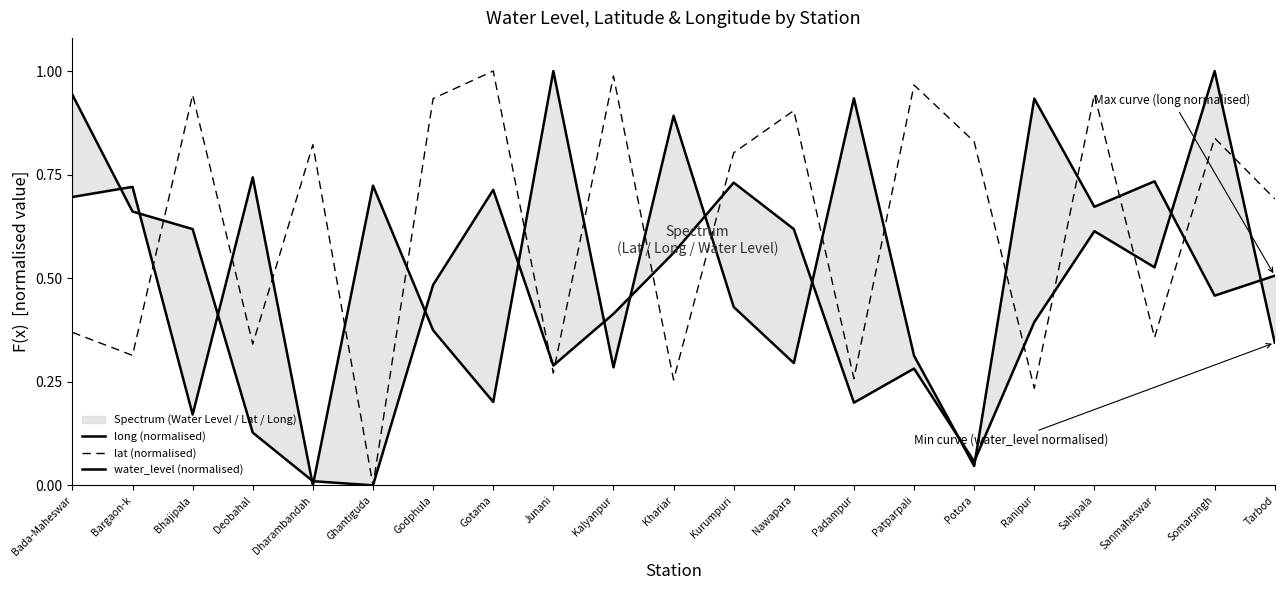

Rank the series by their maximum value, from highest to lowest.

long (normalised), lat (normalised), water_level (normalised)